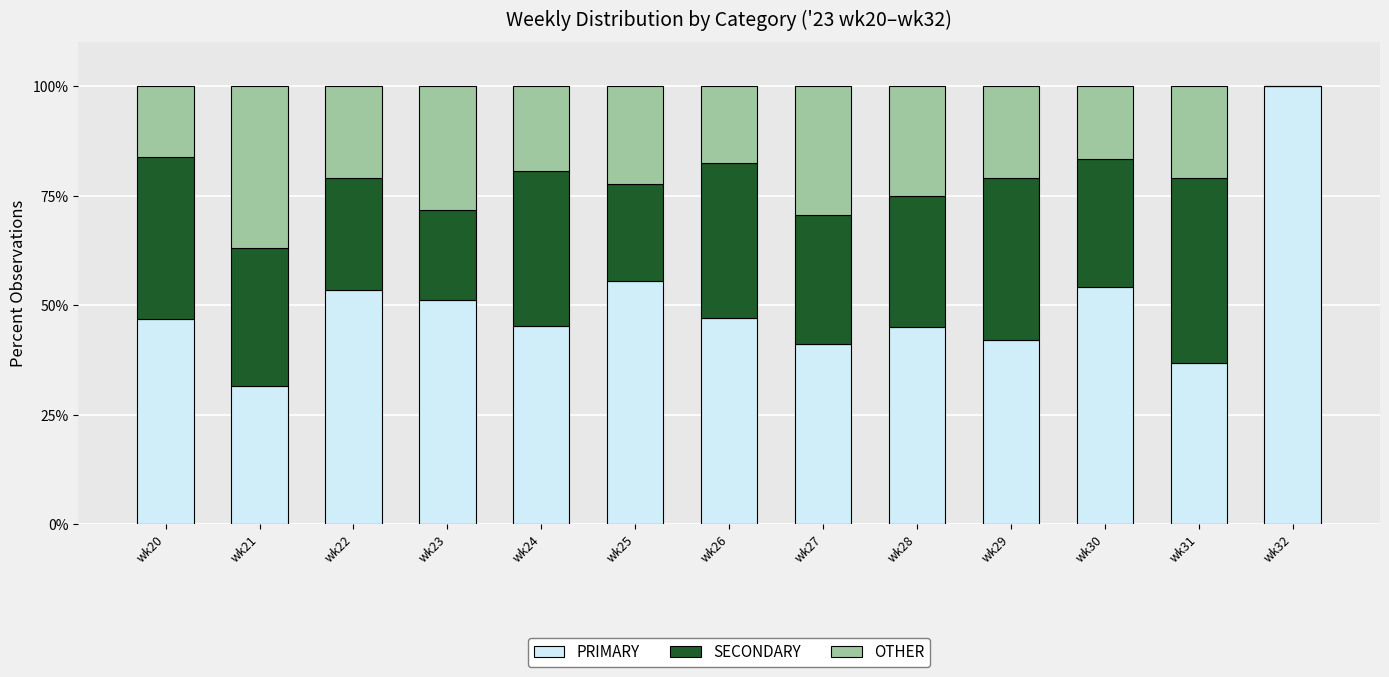

What is the total value across all series at wk28?

100.0